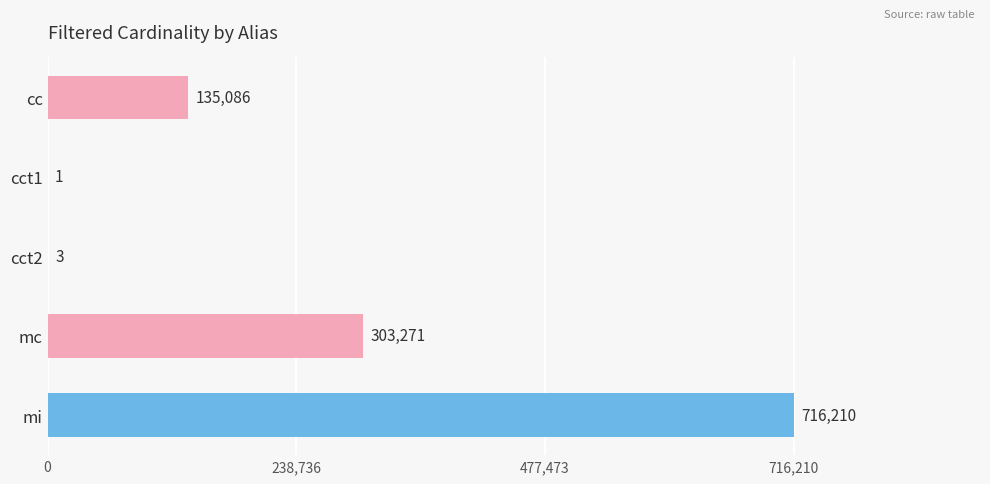

What is the sum of all values?

1154571